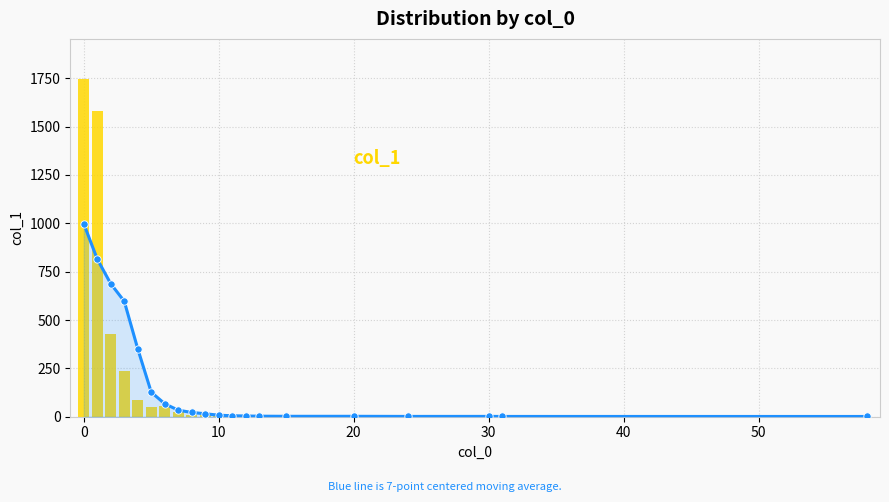

Which series has the widest spread of Y values?

col_1